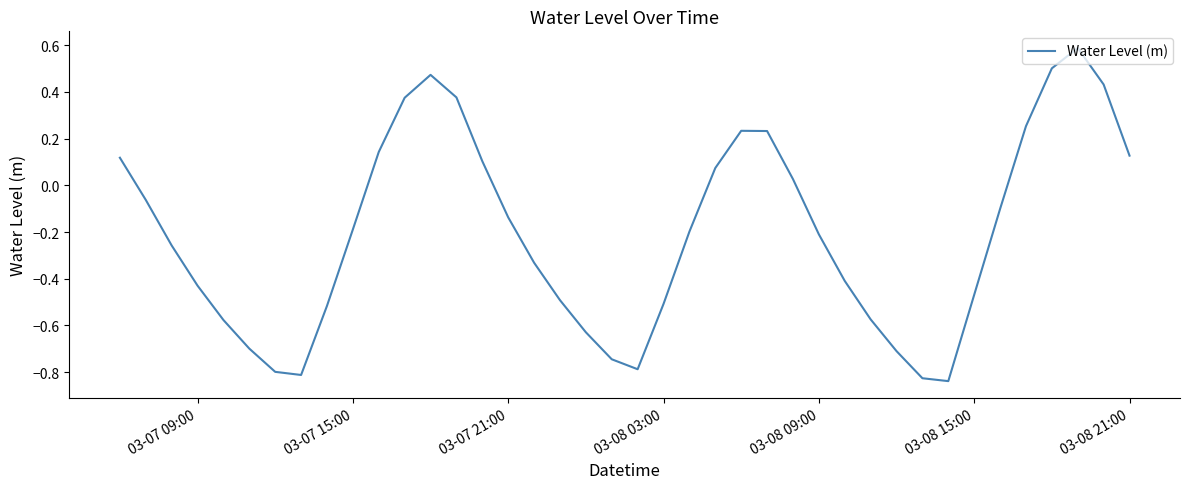

Does the chart display data point markers on the line(s)?

No